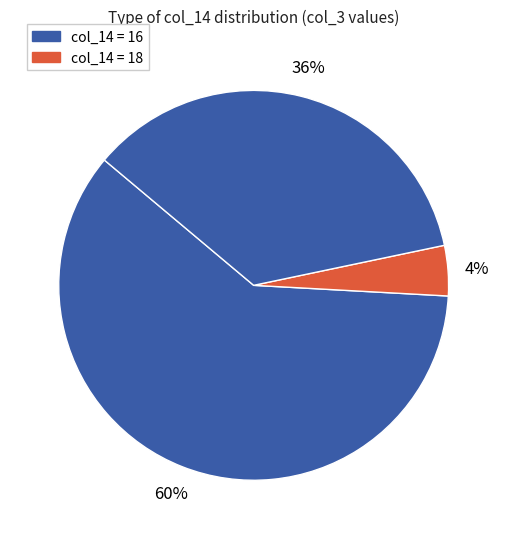

How many segments does this pie chart have?

3